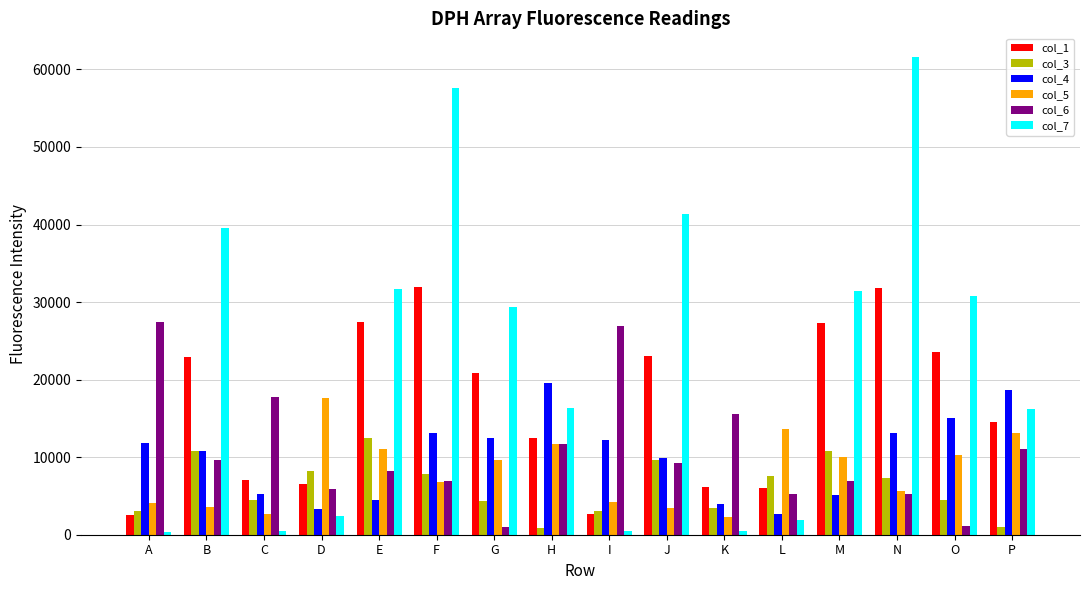

What is the highest value of the col_1 series?

31965